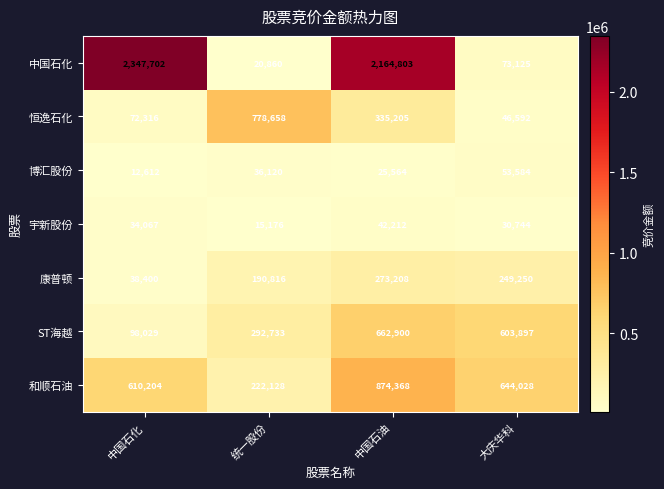

What is the approximate value of ST海越 at 统一股份, to the nearest 100?

292700